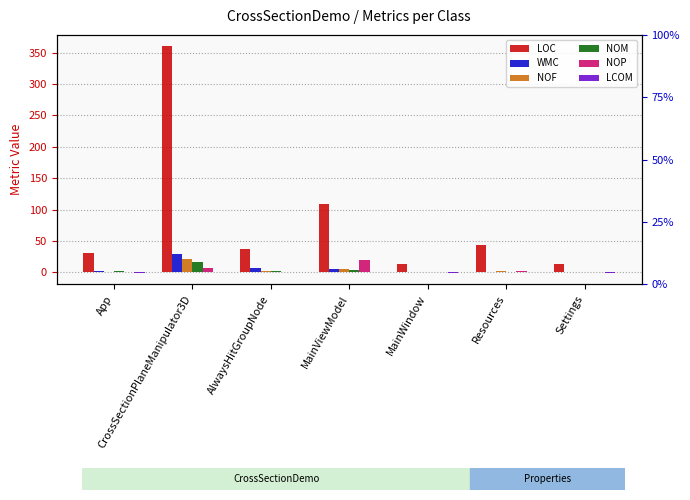

How many values in LCOM are above zero?

2